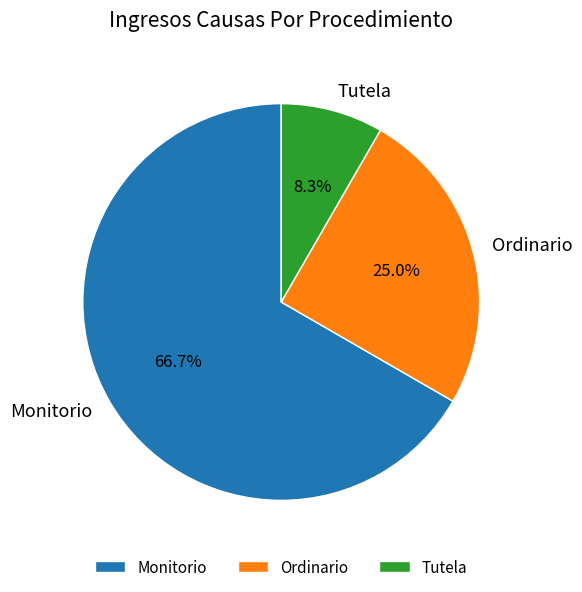

What is the ratio of the value at Ordinario to the value at Monitorio?

0.4